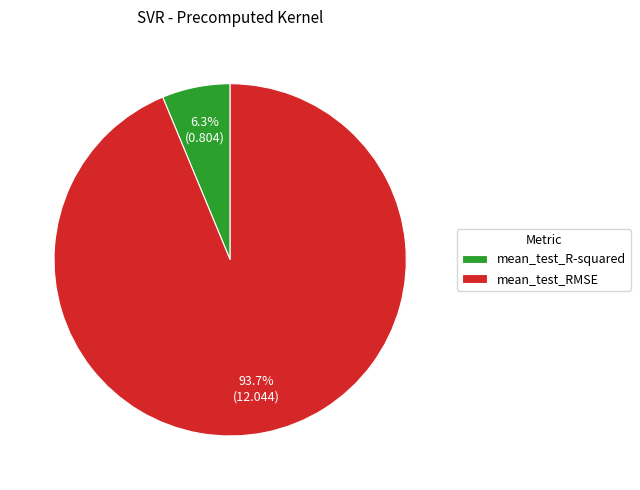

Is the sum of mean_test_R-squared and mean_test_RMSE greater than half?

Yes